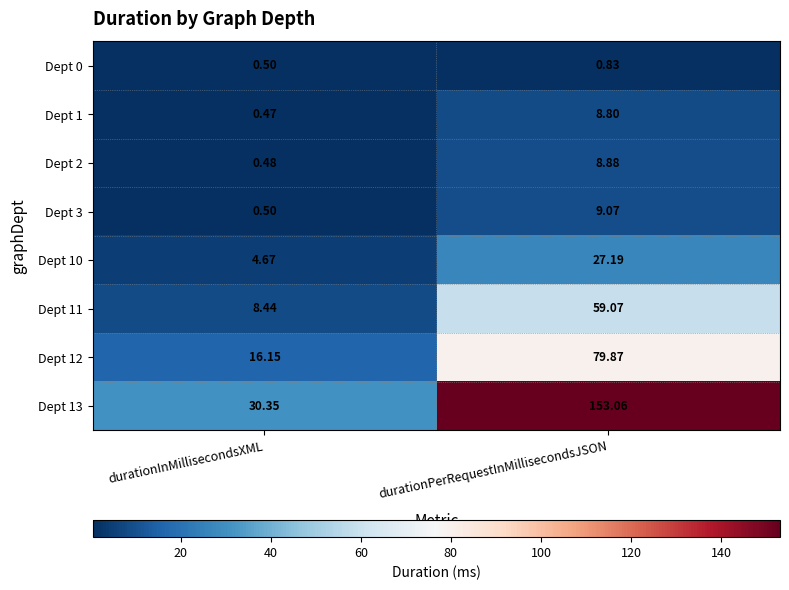

Where is Dept 12 nearest to the value 48?

durationInMillisecondsXML